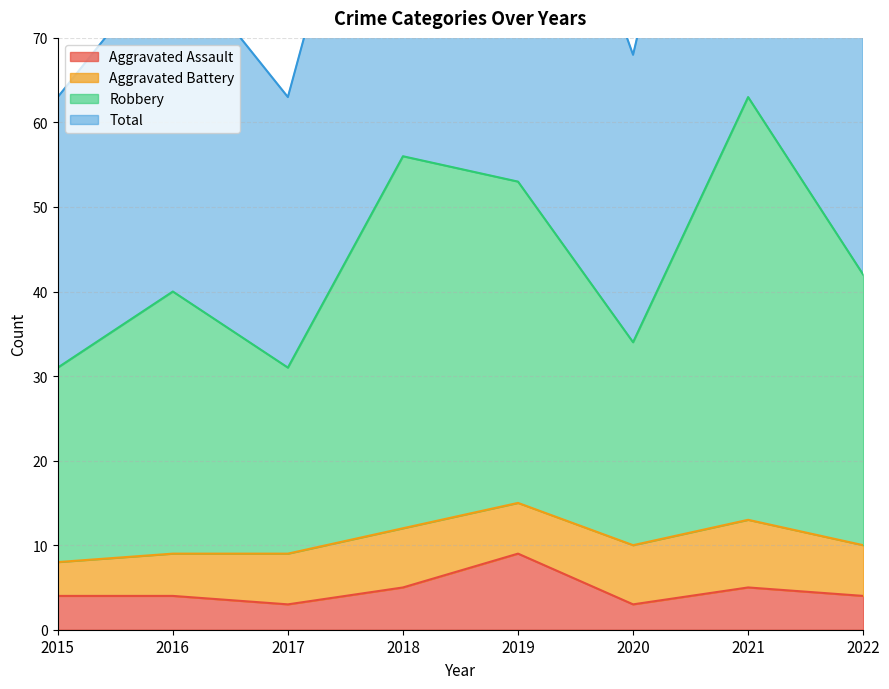

What is the minimum value shown in the chart?

3